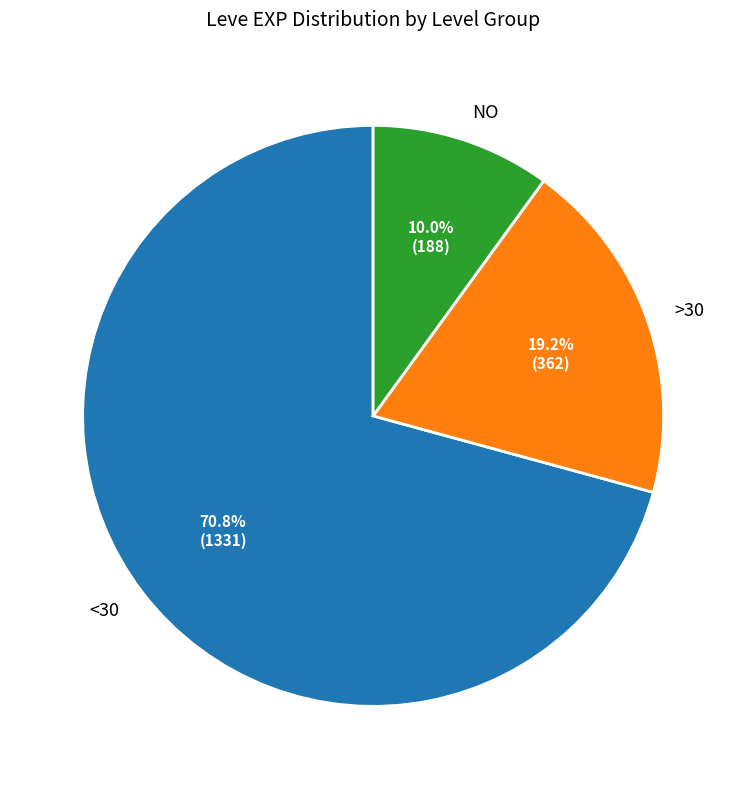

How many segments does this pie chart have?

3